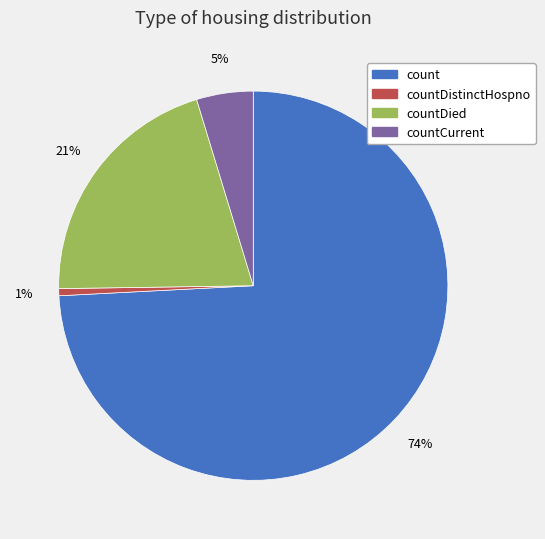

To the nearest percent, what is the average slice percentage?

25%